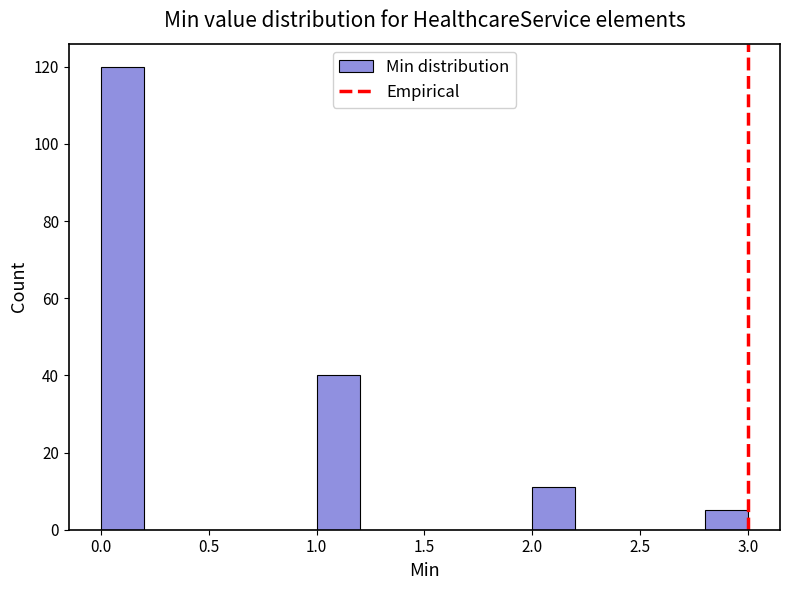

Which range on the x-axis has the tallest bar?

0.0 to 0.2